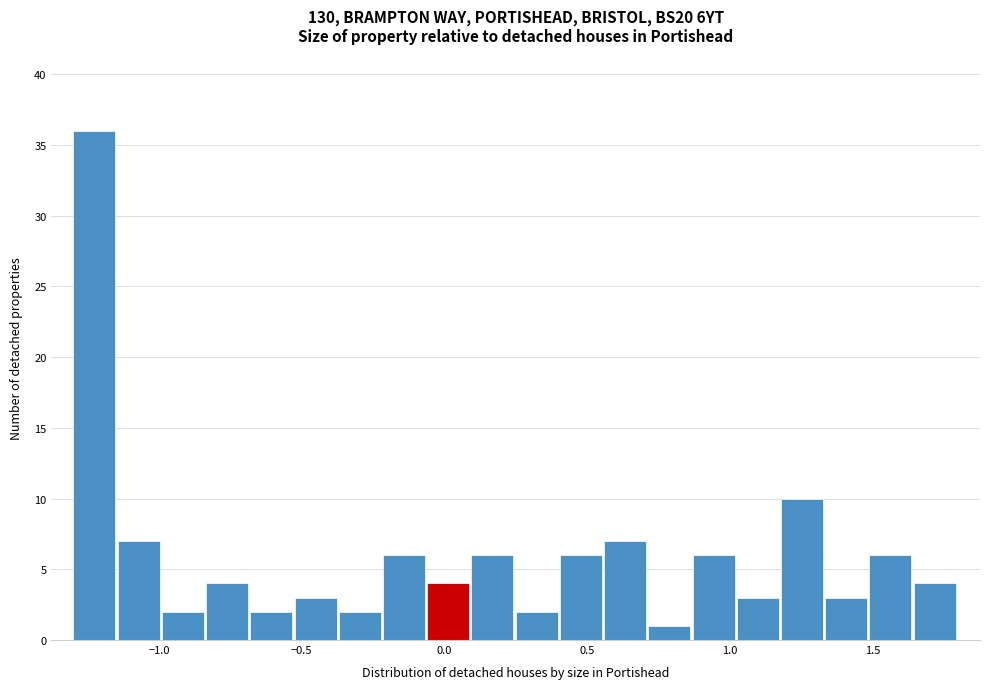

Around what value on the x-axis is the tallest bar? Give the approximate position of its centre, as read against the axis.

-1.25